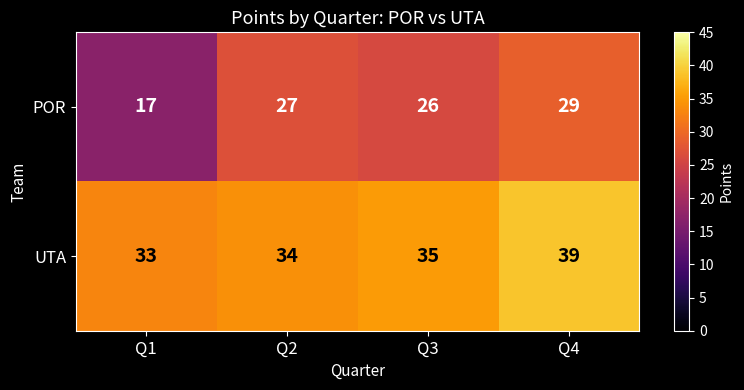

Is it true that POR equals 29 at Q4?

True